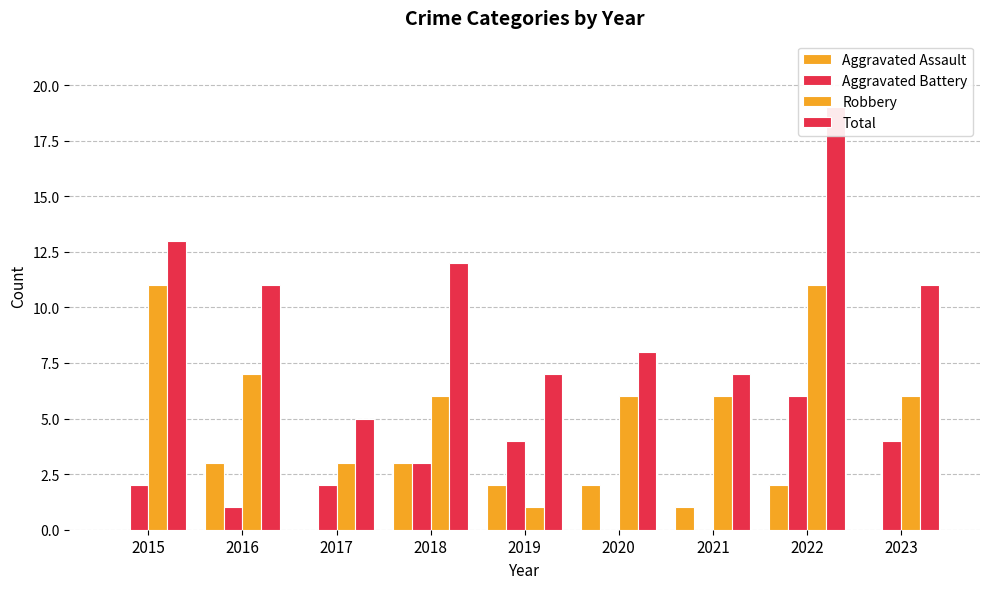

List the labels in order of Aggravated Battery value, largest first.

2022, 2019, 2023, 2018, 2015, 2017, 2016, 2020, 2021